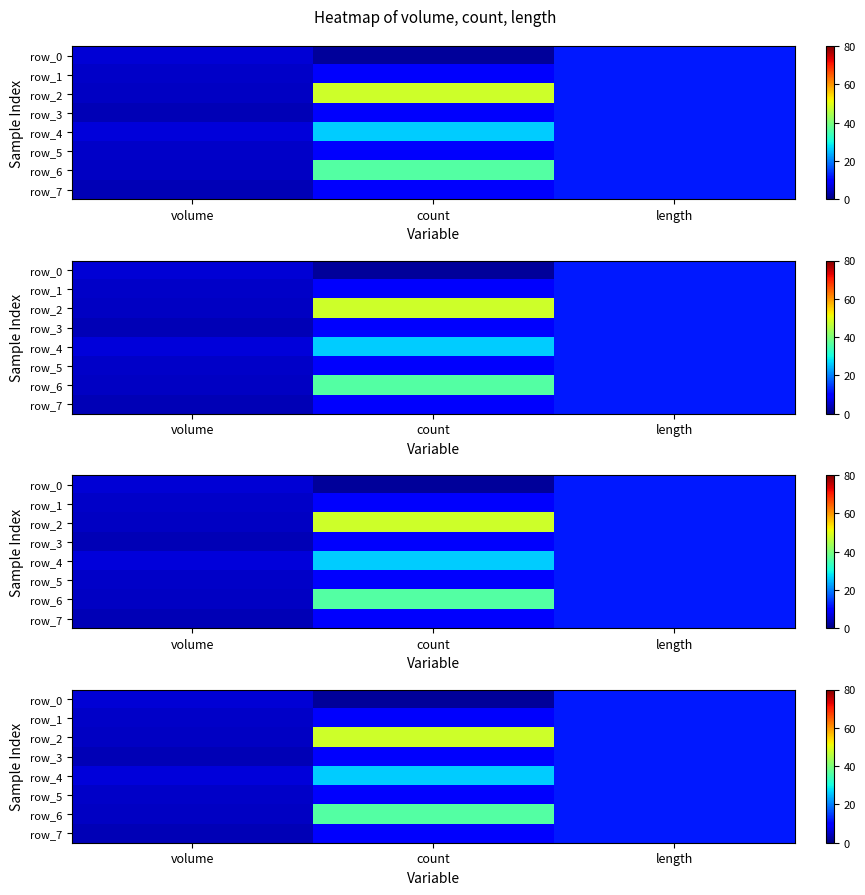

What is the difference between the highest and lowest values at count?

46.0